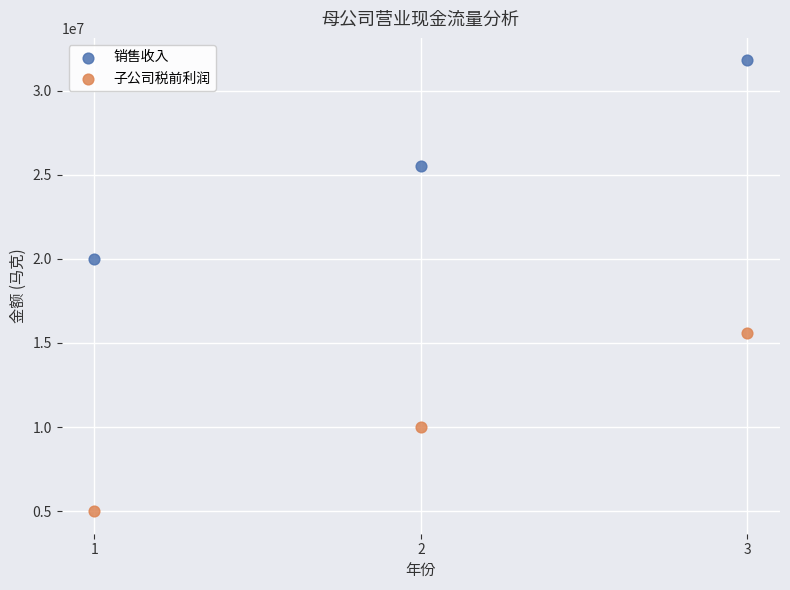

In the 销售收入 series, what Y value is closest to 25900000?

25550000